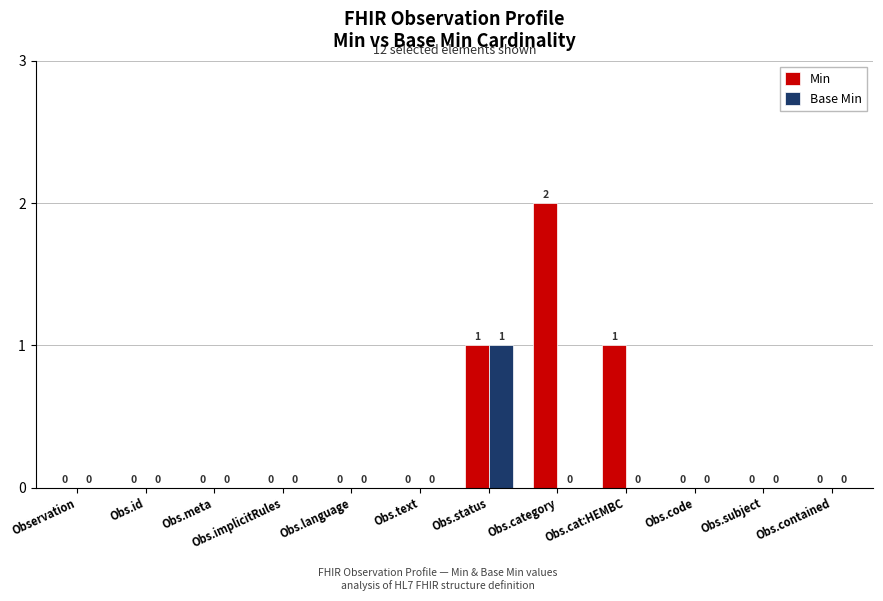

How many data points in Min are above 0?

3